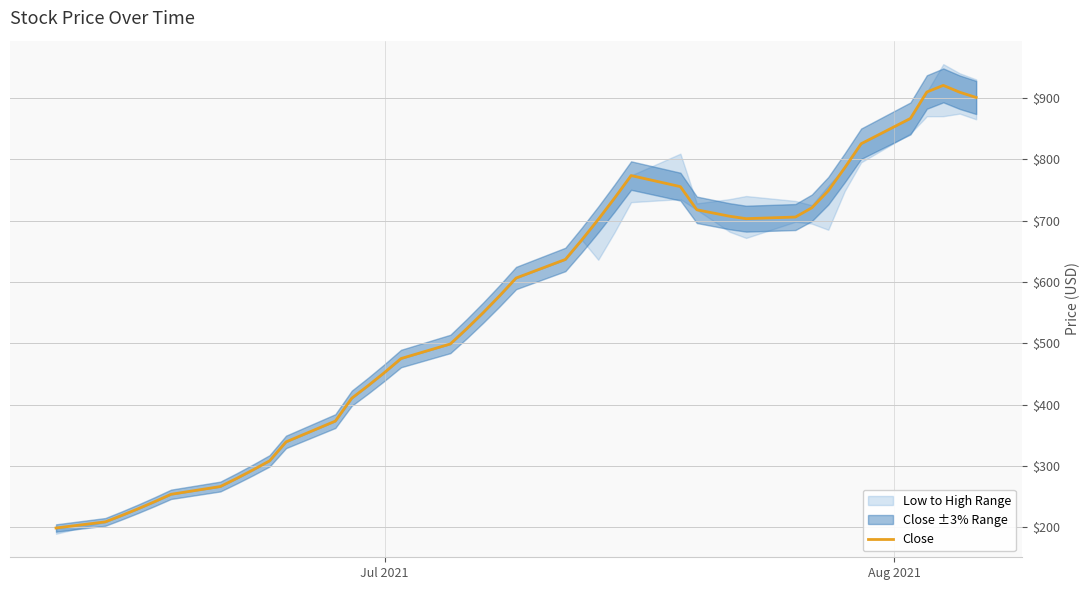

How many data points does each series have?

40